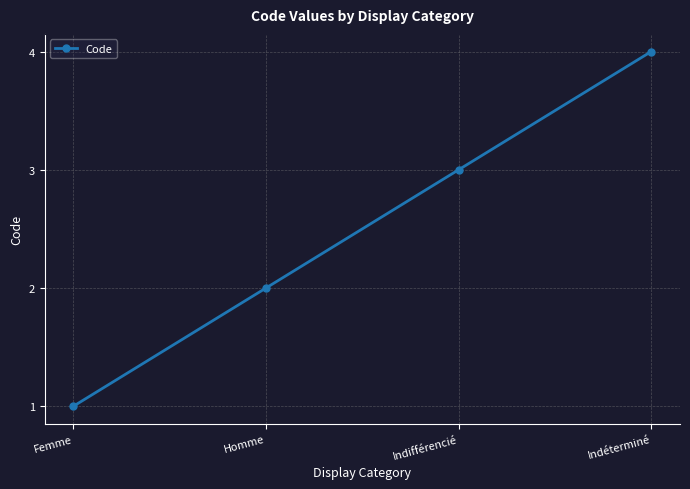

Reading left to right, what are all the values shown in this chart?

Femme=1	Homme=2	Indifférencié=3	Indéterminé=4